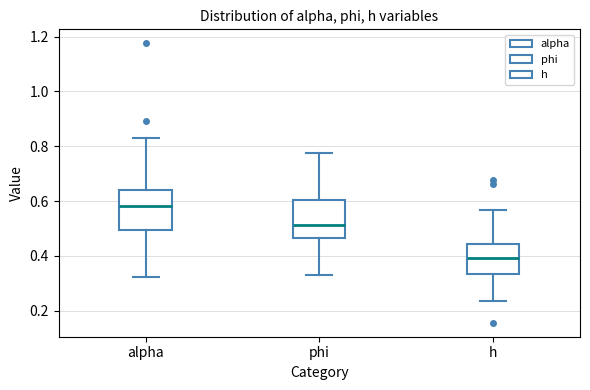

Where does the lower whisker of the box for h end on the y-axis? The values are not printed on the chart, so give them approximately, as read against the axis.

0.24